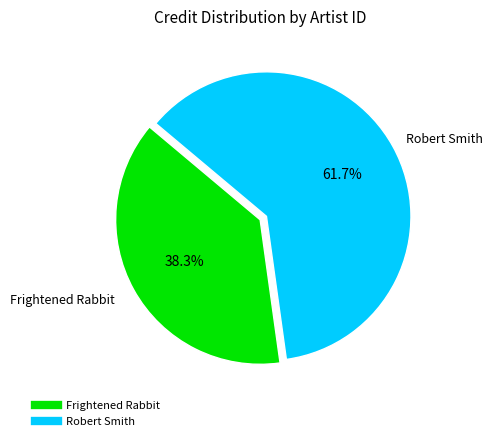

Is there any slice that represents more than half of the pie?

Yes